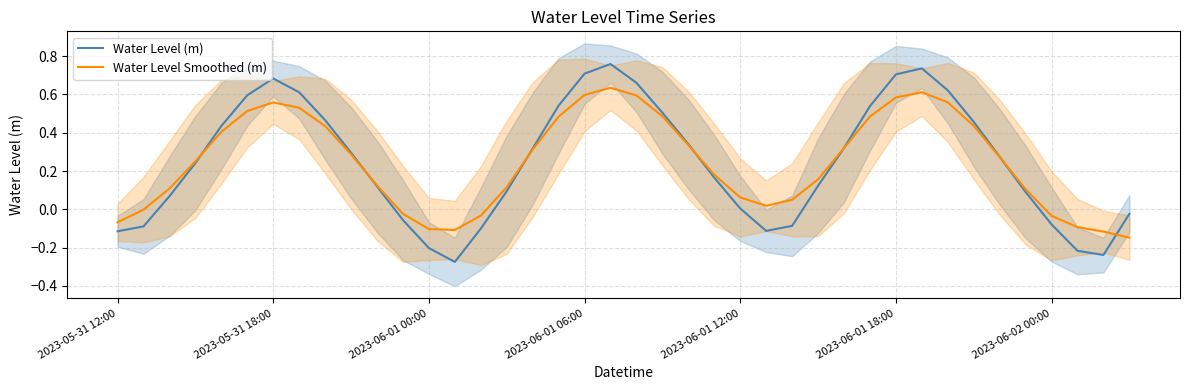

True or false: Water Level Smoothed (m) has a value of -0.1 at 2023-06-01 00:00.

True